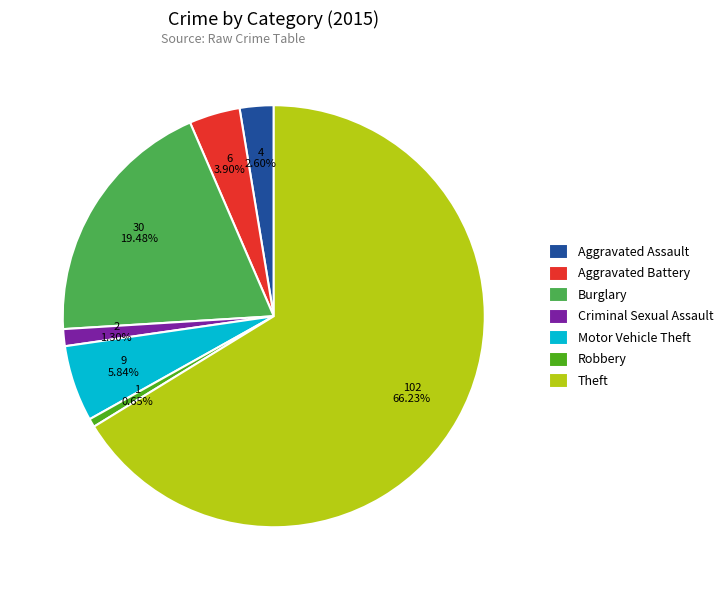

What is the largest slice in the pie chart?

Theft